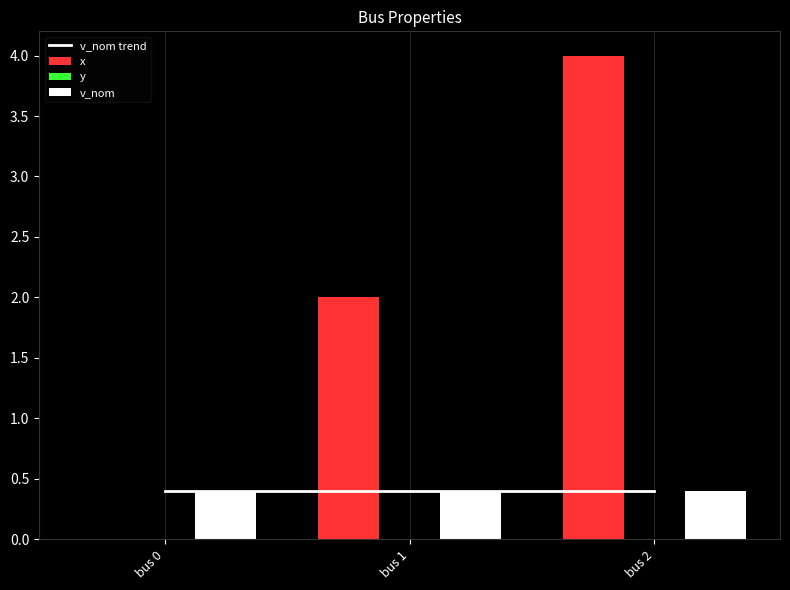

What is the approximate value of x at bus 1?

2.0